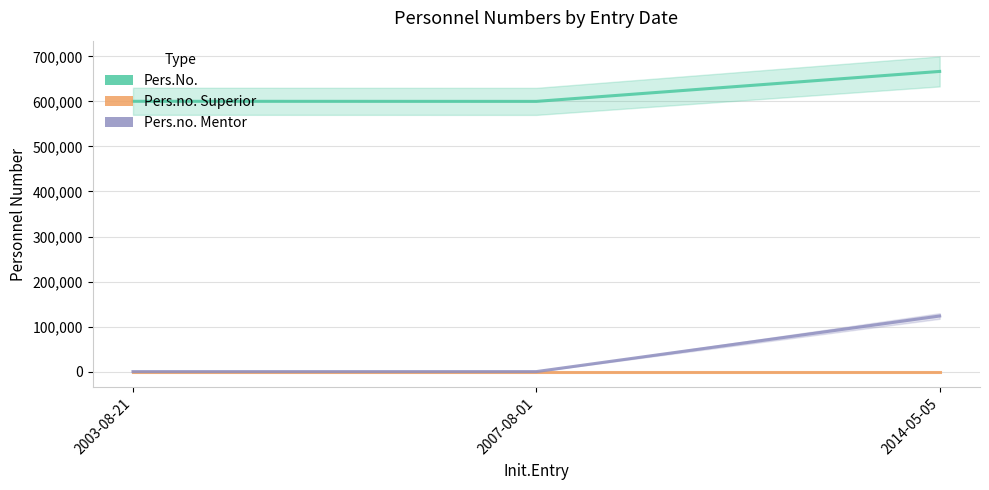

Reading left to right, what are all the values shown in this chart?

Pers.No.: 600334	600125	666655
Pers.no. Superior: 0	0	0
Pers.no. Mentor: 0	0	123456